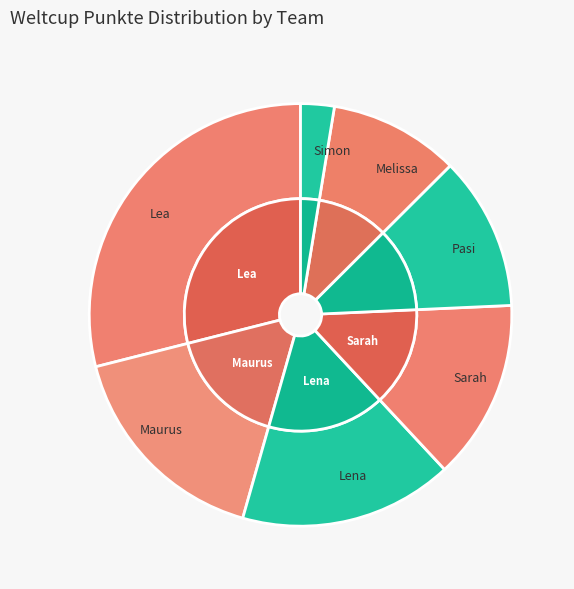

How many segments does this pie chart have?

7